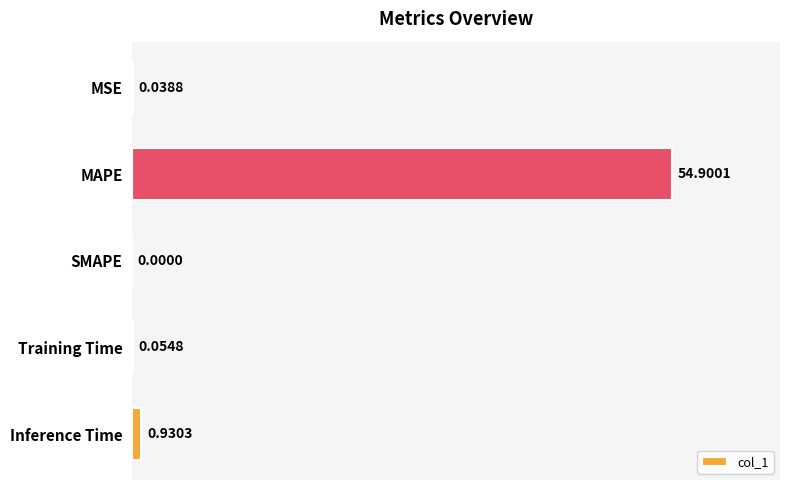

Which category has the highest value across all series?

MAPE